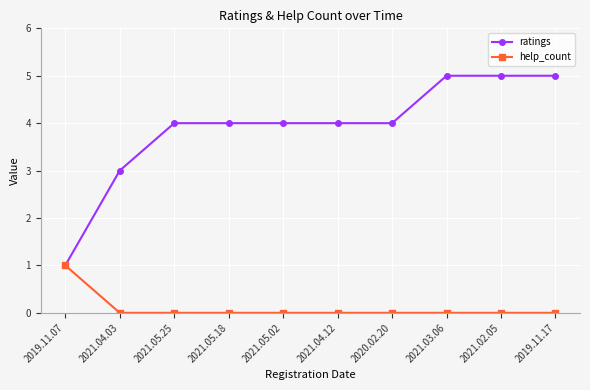

What is the difference between the ratings values at 2021.02.05 and 2020.02.20?

1